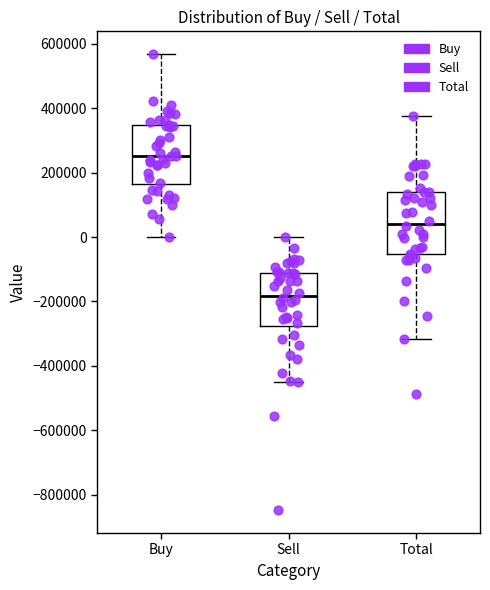

Which box has the highest median line?

Buy